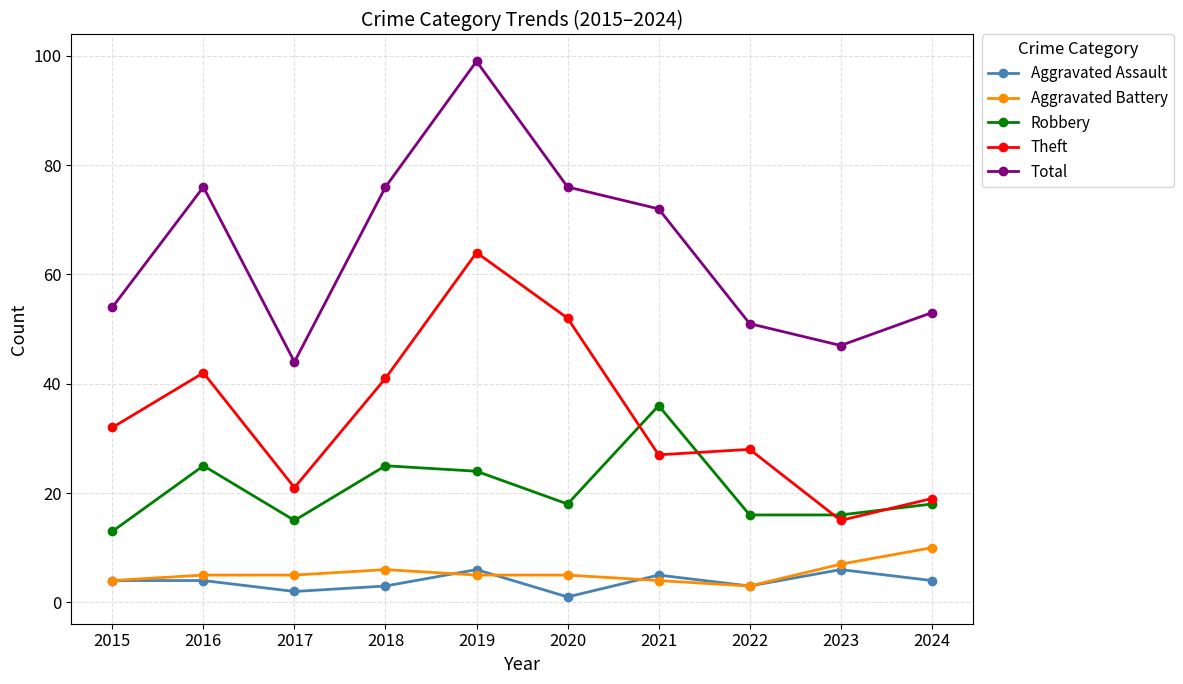

True or false: Total and Theft cross at least once.

False